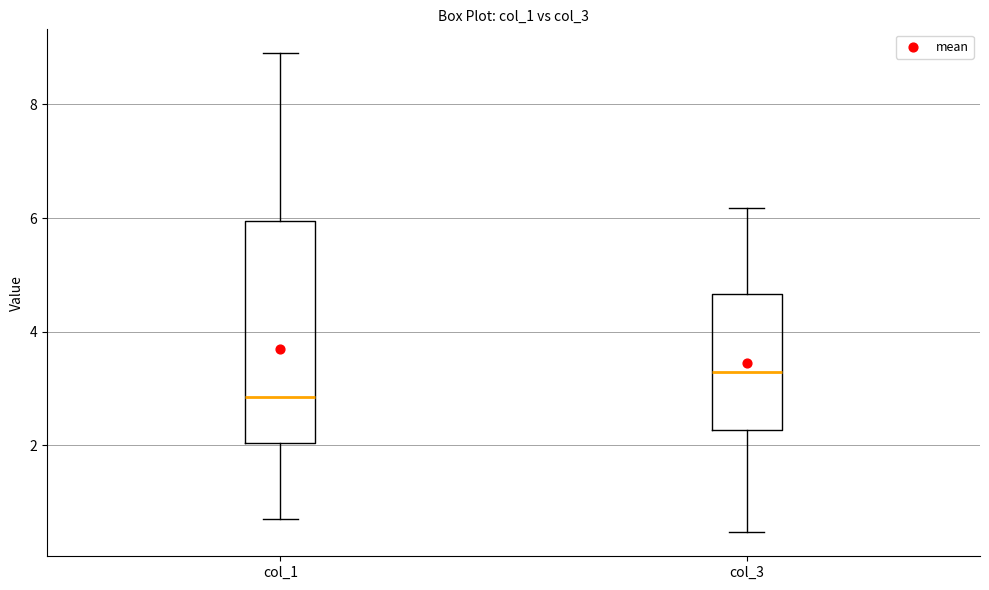

Which box has the highest median line?

col_3